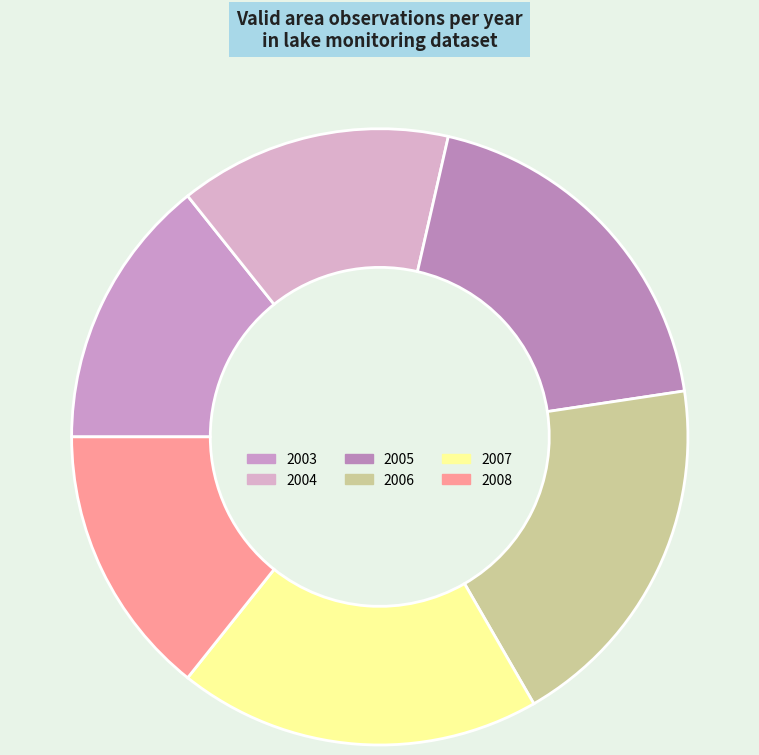

Count the number of slices in the pie.

6